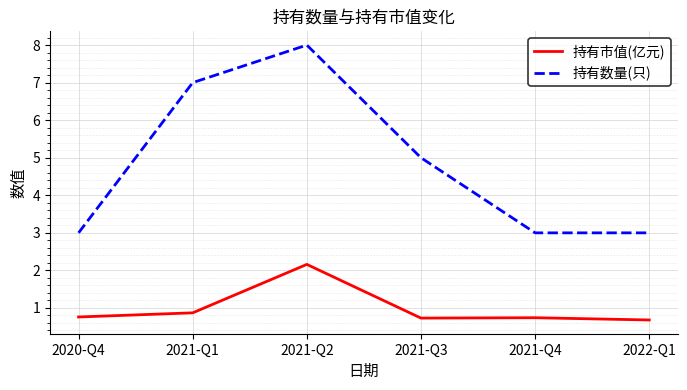

In 持有市值(亿元), how many points are lower than both neighbors (excluding endpoints)?

1